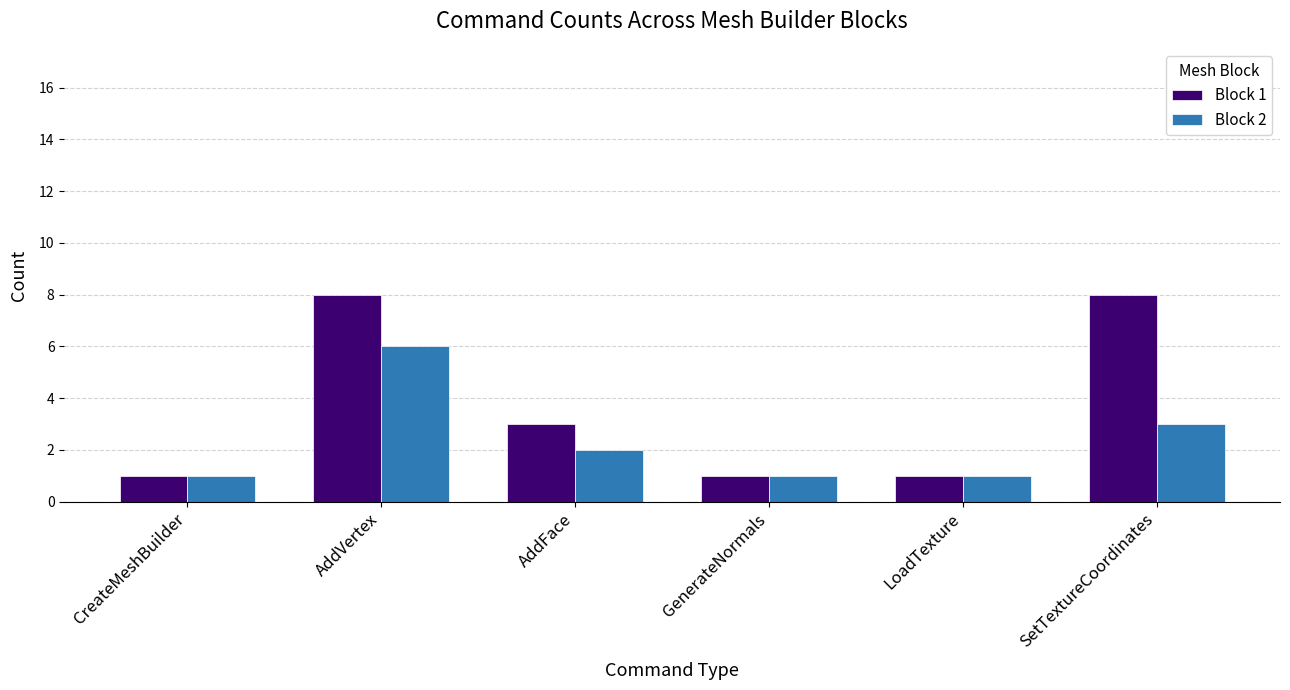

At which label does Block 1 first exceed 3?

AddVertex